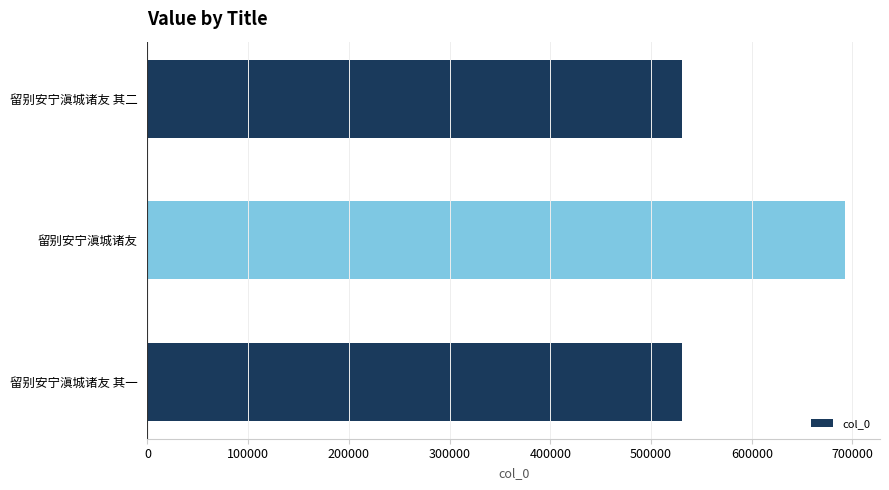

Is it true that the value at 留别安宁滇城诸友 is 288009?

False